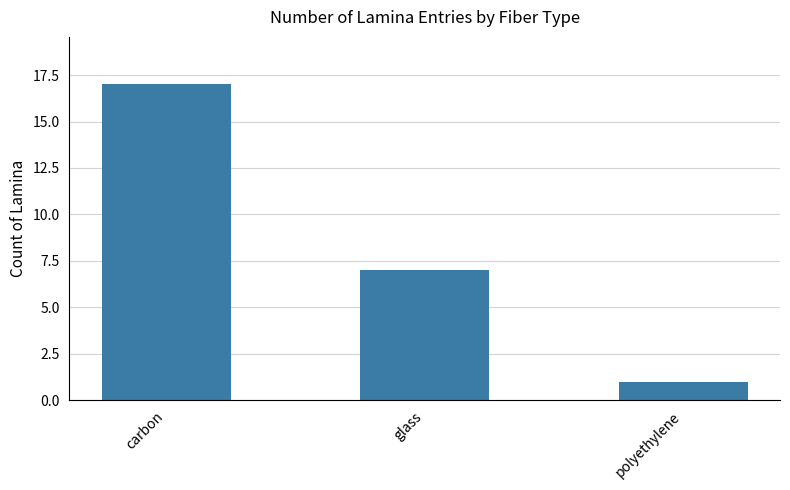

What is the difference between the maximum and minimum values?

16